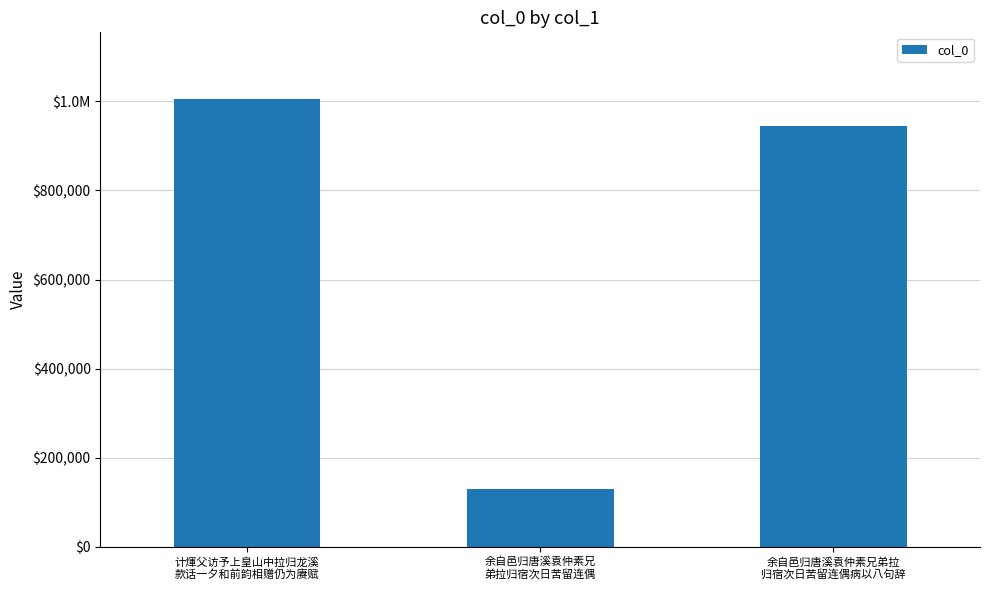

Does the chart contain any negative values?

No